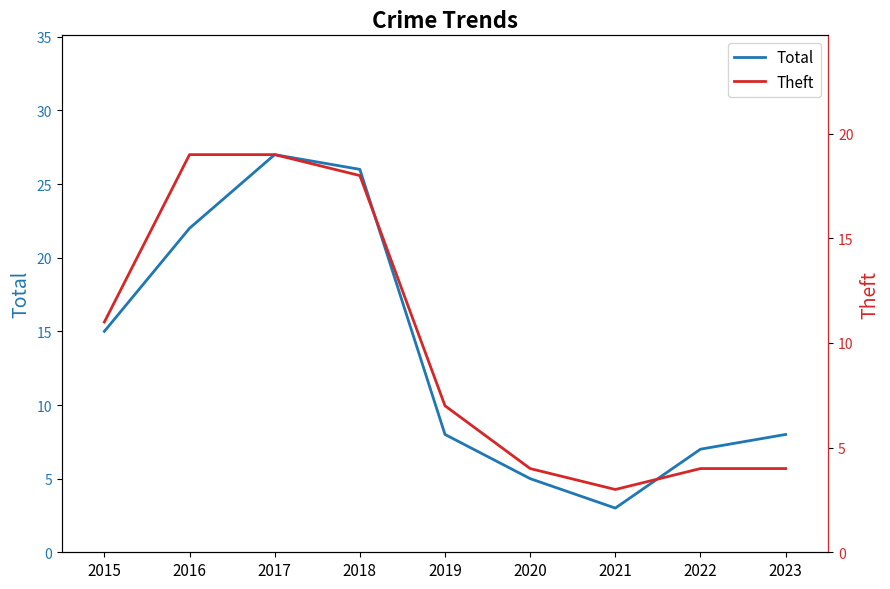

True or false: Total and Theft intersect in this chart.

False